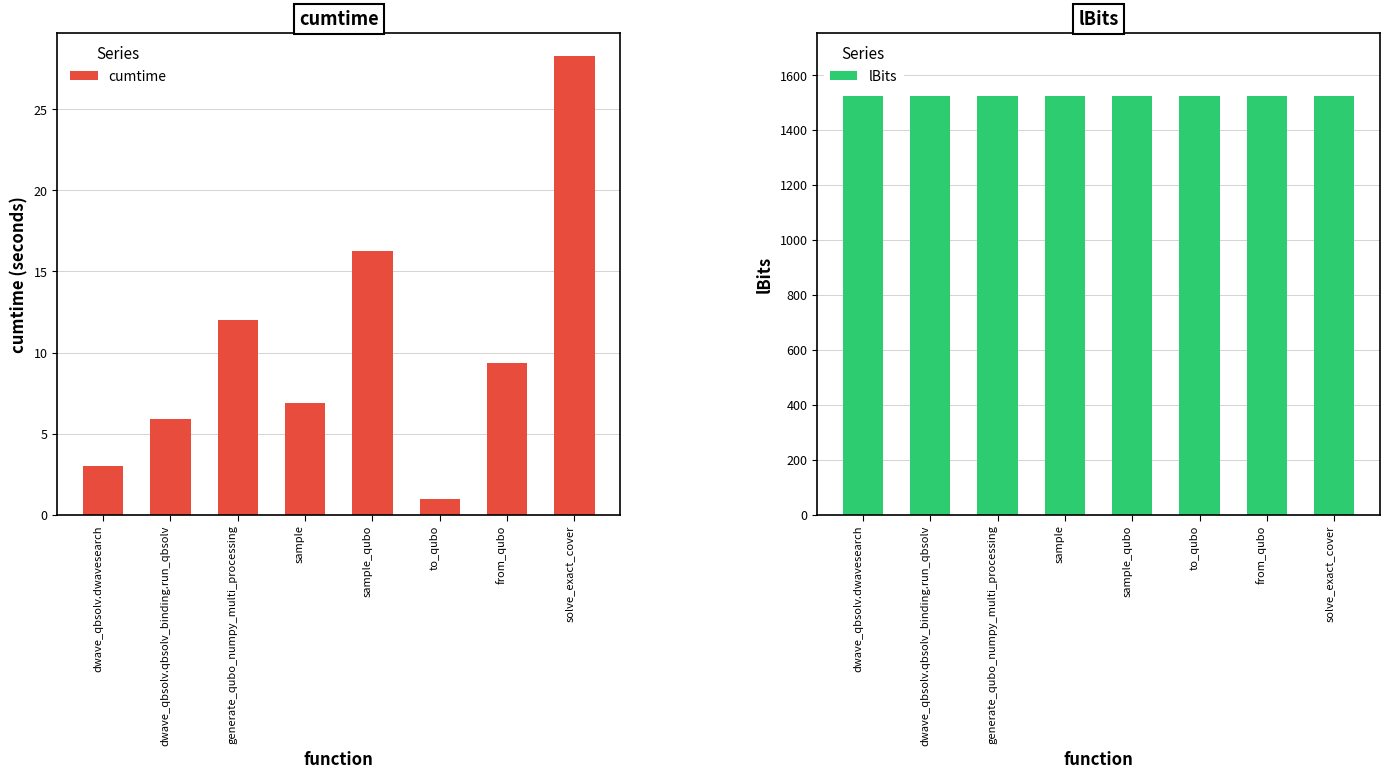

Reading right to left, list all the values displayed in this chart.

cumtime: 28.3	9.4	0.9	16.3	6.9	12.0	5.9	3.0
lBits: 1525.0	1525.0	1525.0	1525.0	1525.0	1525.0	1525.0	1525.0